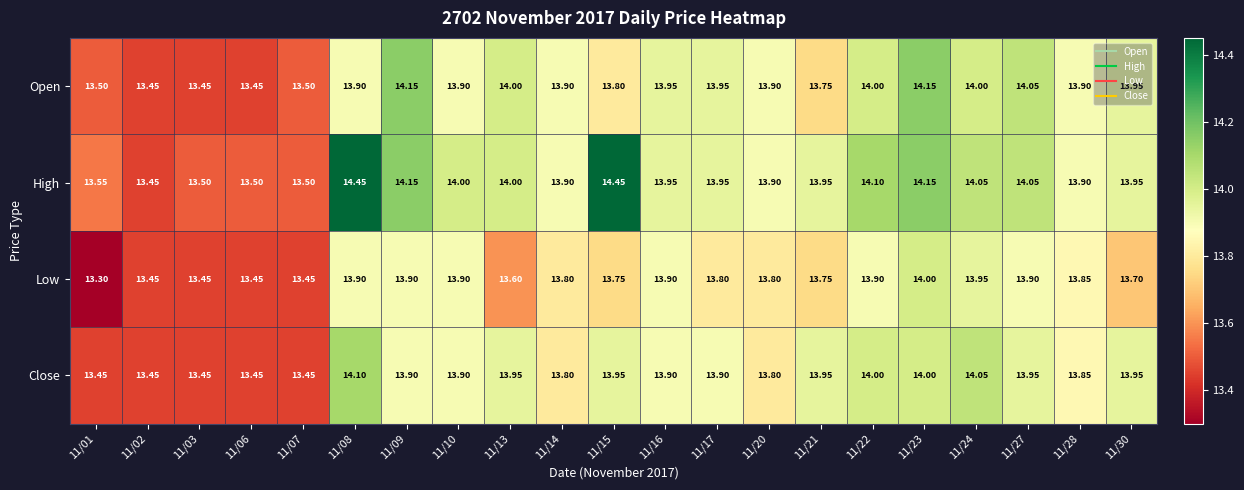

Rank the series by their maximum value, from highest to lowest.

High, Open, Close, Low